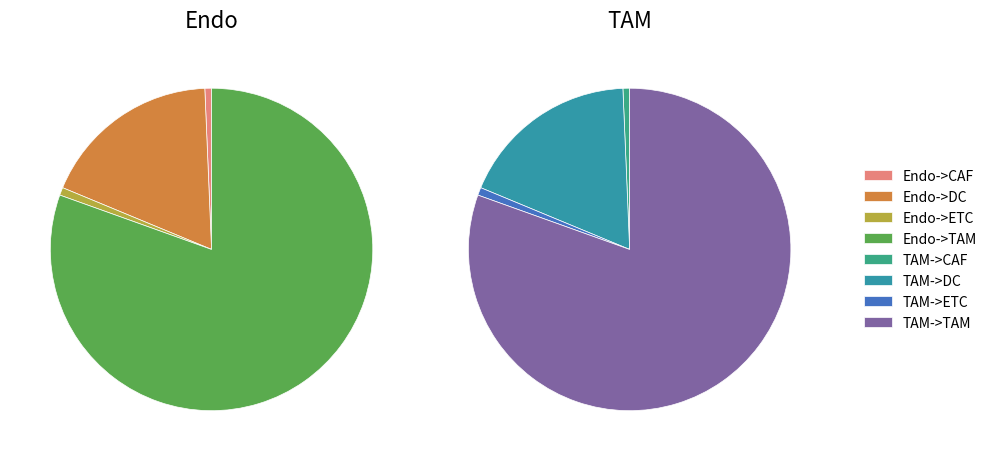

What percentage is NOT represented by Endo->ETC?

99.6%